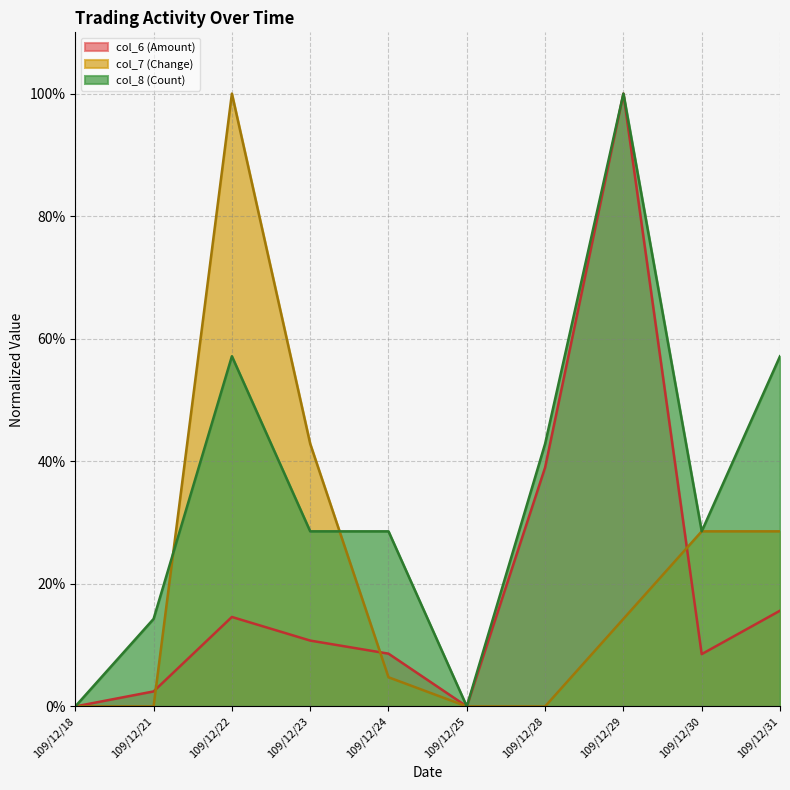

How many positive values does the col_6 (Amount) series have?

8